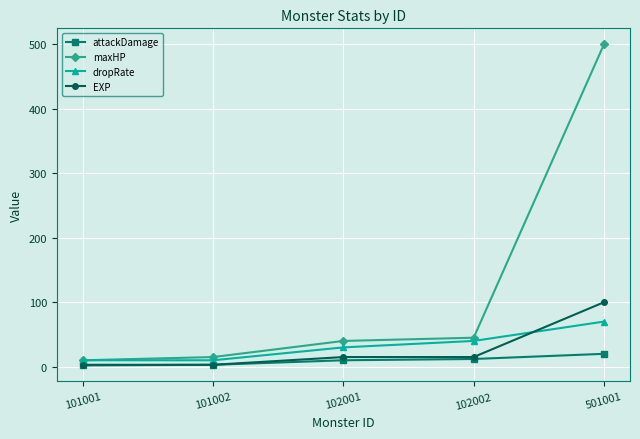

What is the average value of the EXP series?

27